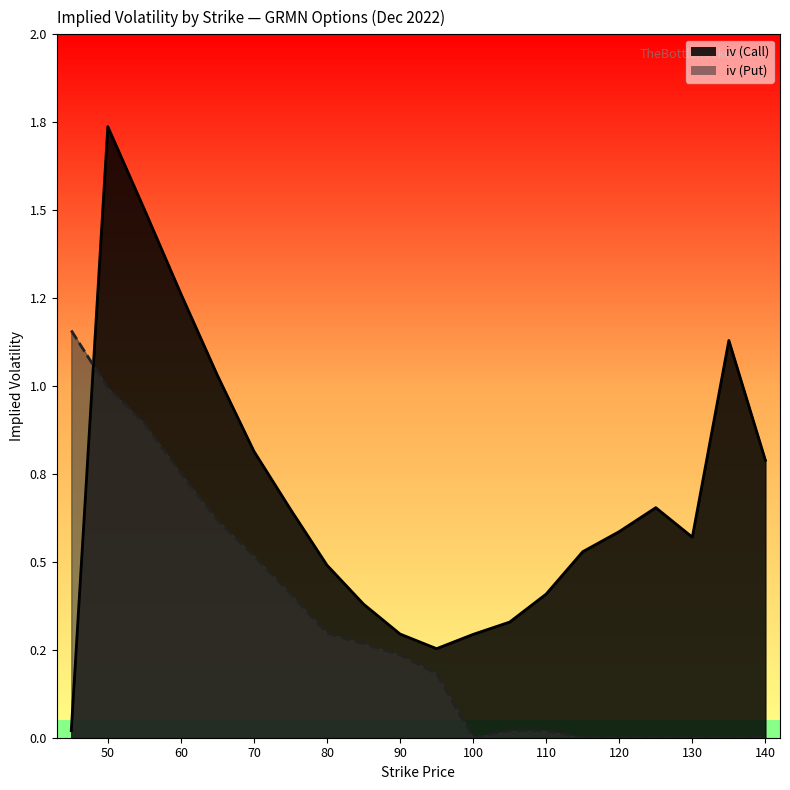

True or false: iv (Call) has more than 0 points higher than both neighbors.

True